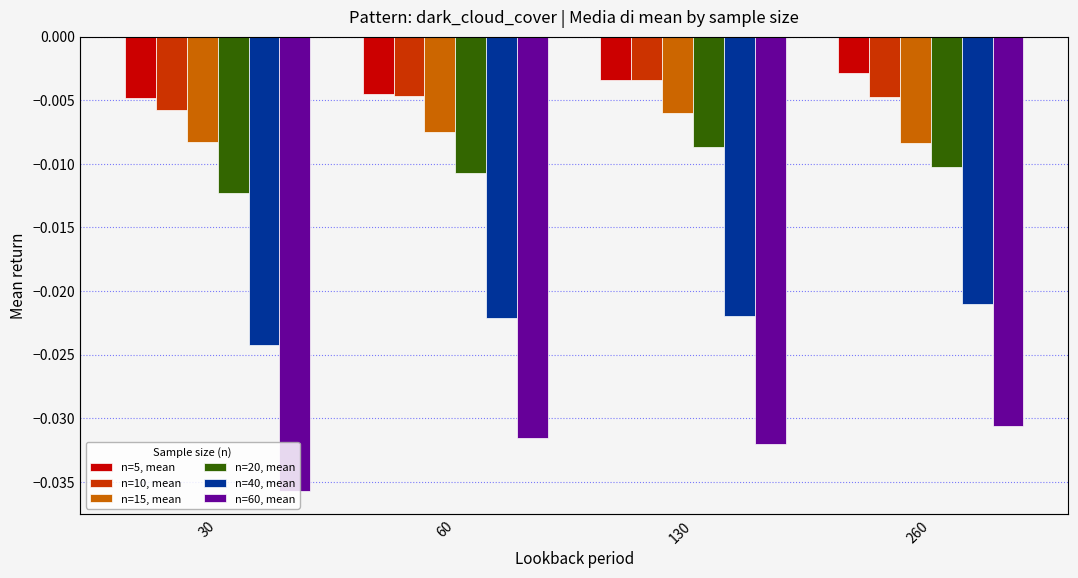

Rank the series by their maximum value, from highest to lowest.

n=5, mean, n=10, mean, n=15, mean, n=20, mean, n=40, mean, n=60, mean